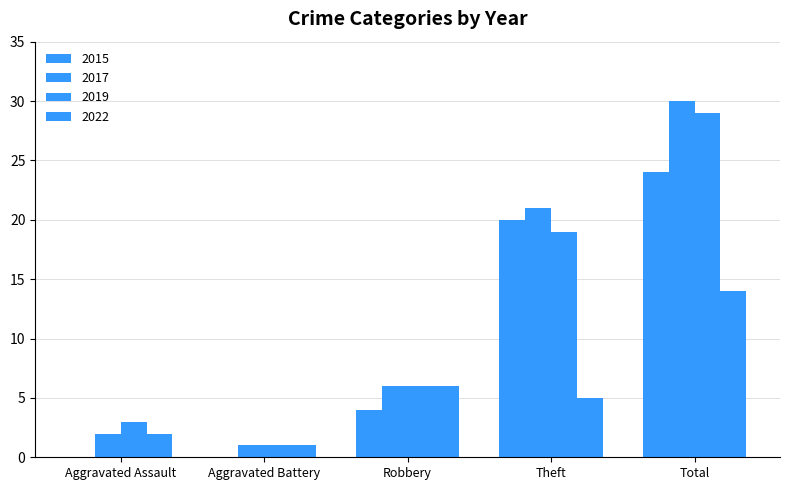

What is the average value of the 2017 series?

12